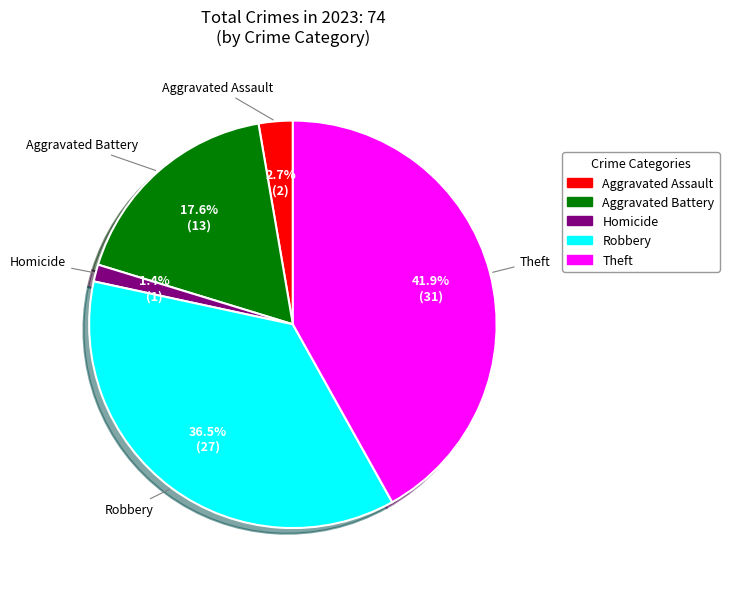

What is the ratio of the value at Aggravated Battery to the value at Theft?

0.4